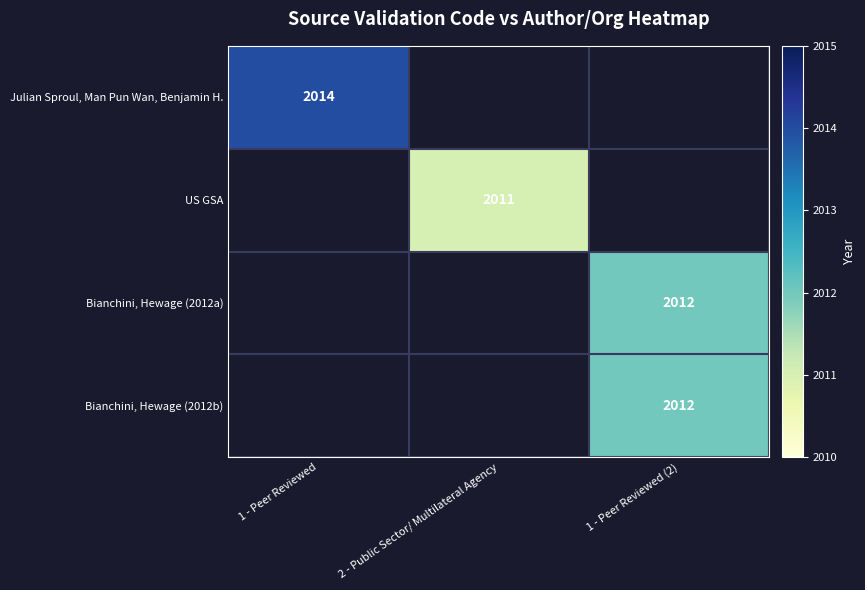

The Julian Sproul, Man Pun Wan, Benjamin H. series shows 3030 at 1 - Peer Reviewed. True or false?

False